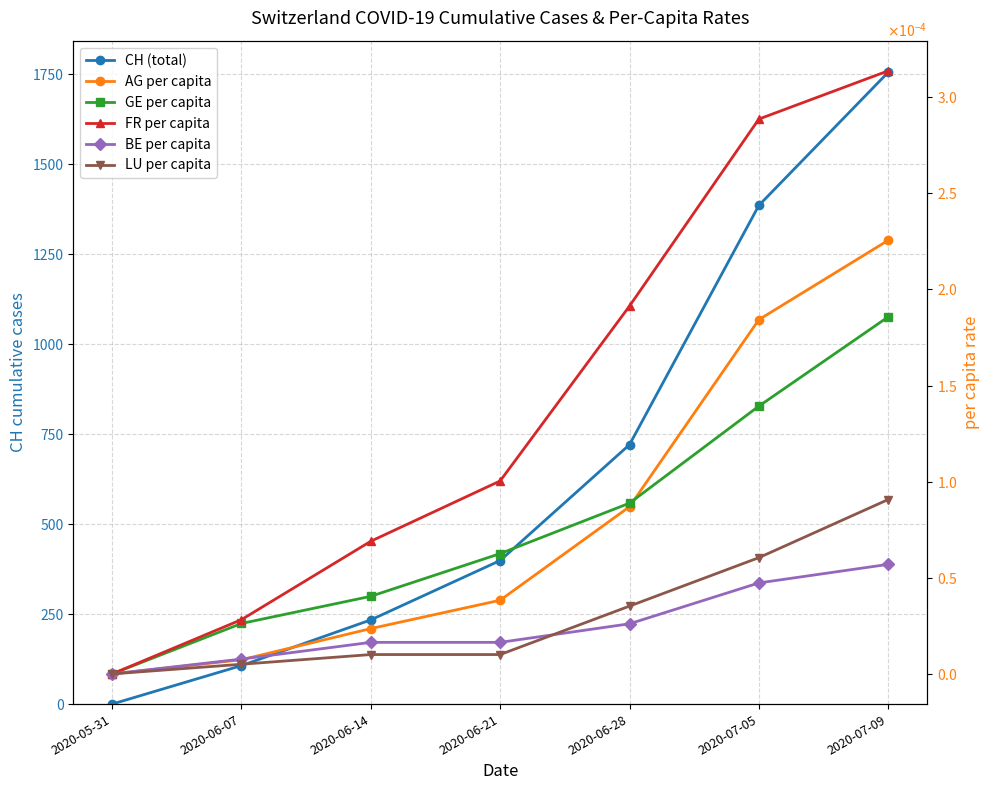

Which series has the largest total across all categories?

CH (total)